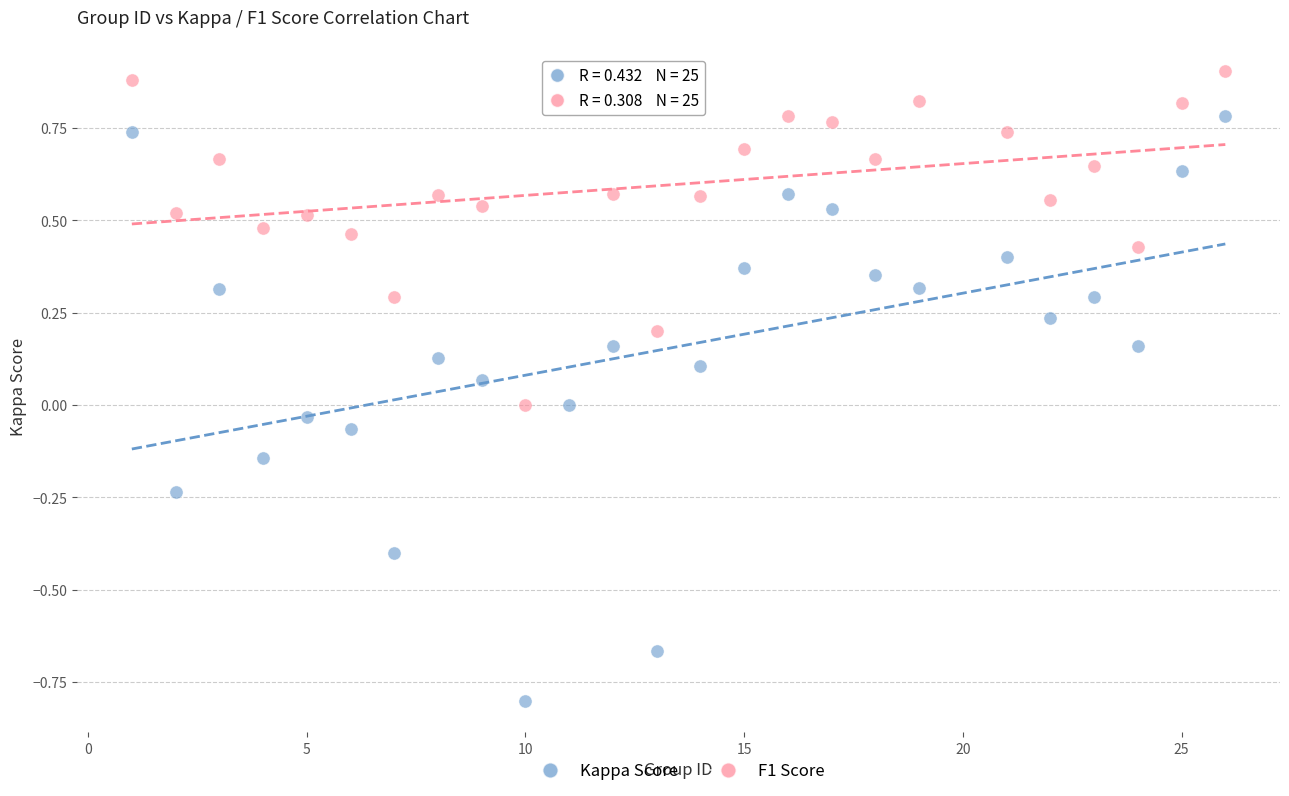

Which series contains the highest Y value?

F1 Score